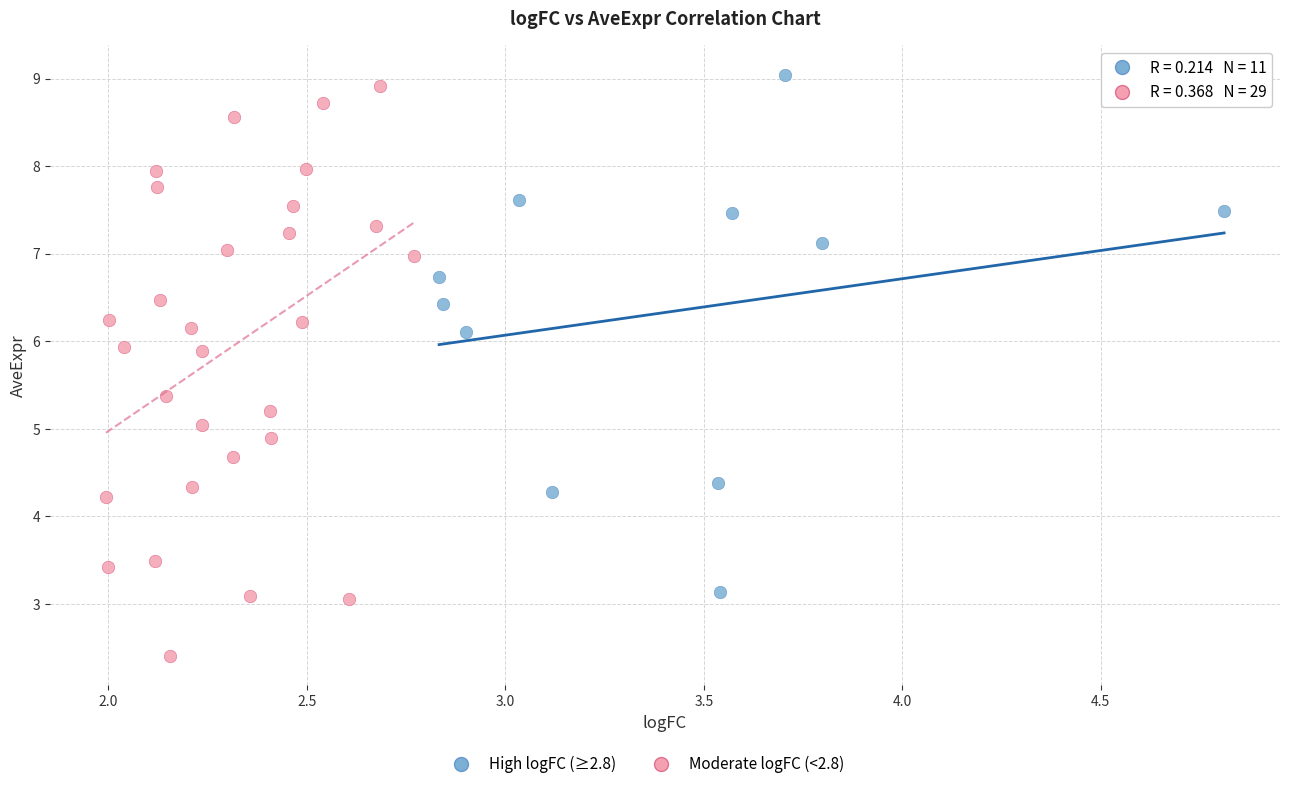

Which series reaches the minimum Y coordinate?

Moderate logFC (<2.8)